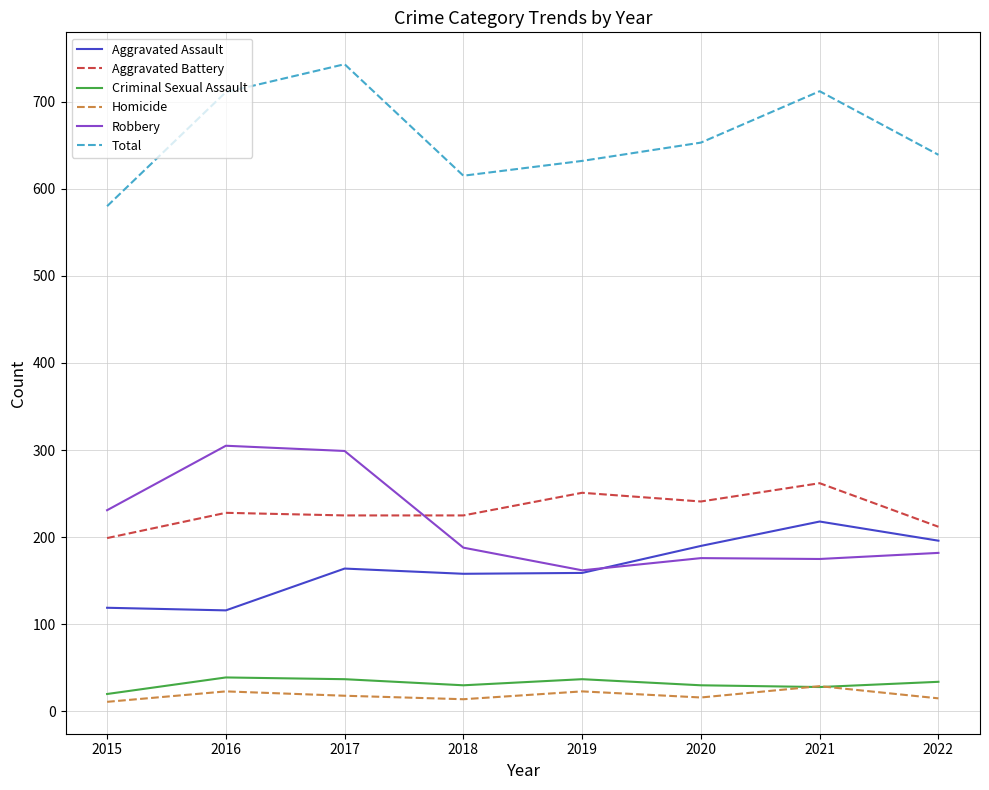

What is the difference between the maximum and second lowest values in the Robbery series?

130